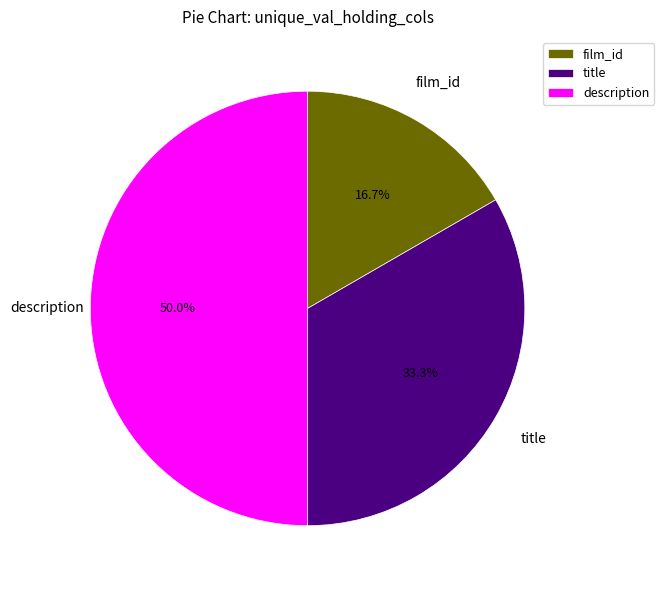

To the nearest percent, what percentage of the pie is title?

33%